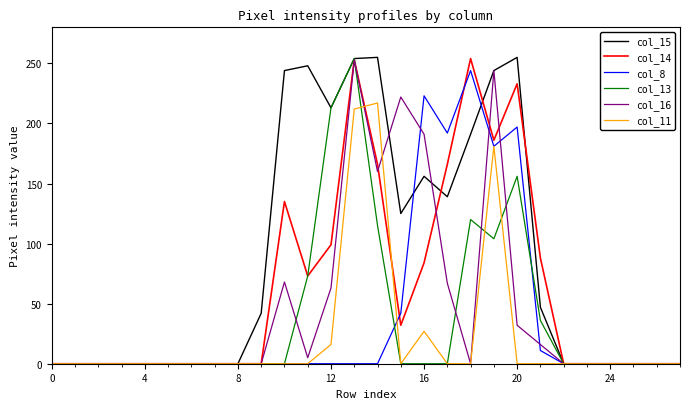

What are all the series names shown in the legend?

col_15, col_14, col_8, col_13, col_16, col_11